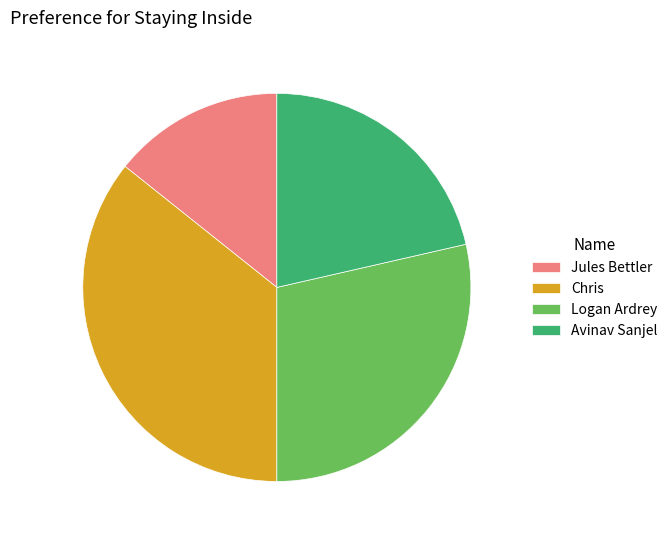

Which category has the smallest portion of the pie?

Jules Bettler